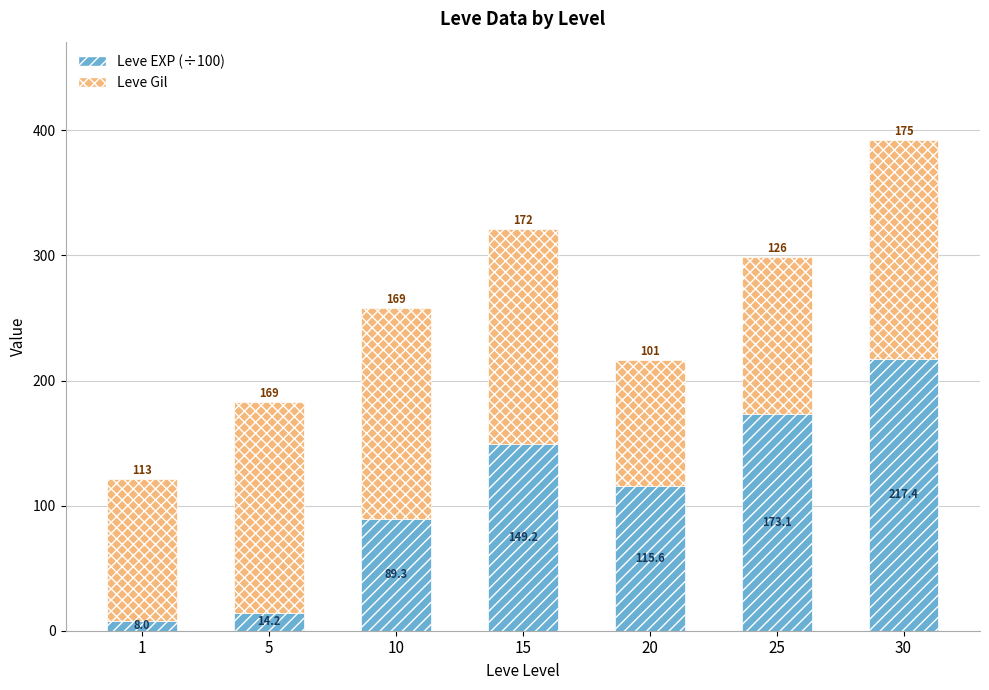

List the labels in order of Leve EXP (÷100) value, largest first.

30, 25, 15, 20, 10, 5, 1